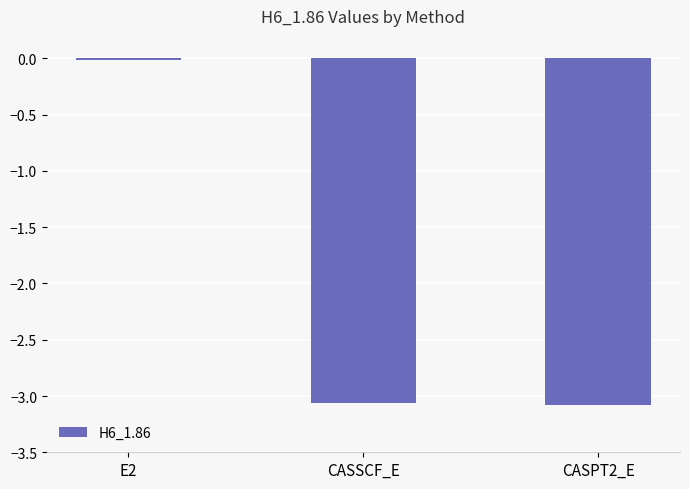

At which label is the value closest to -1?

E2